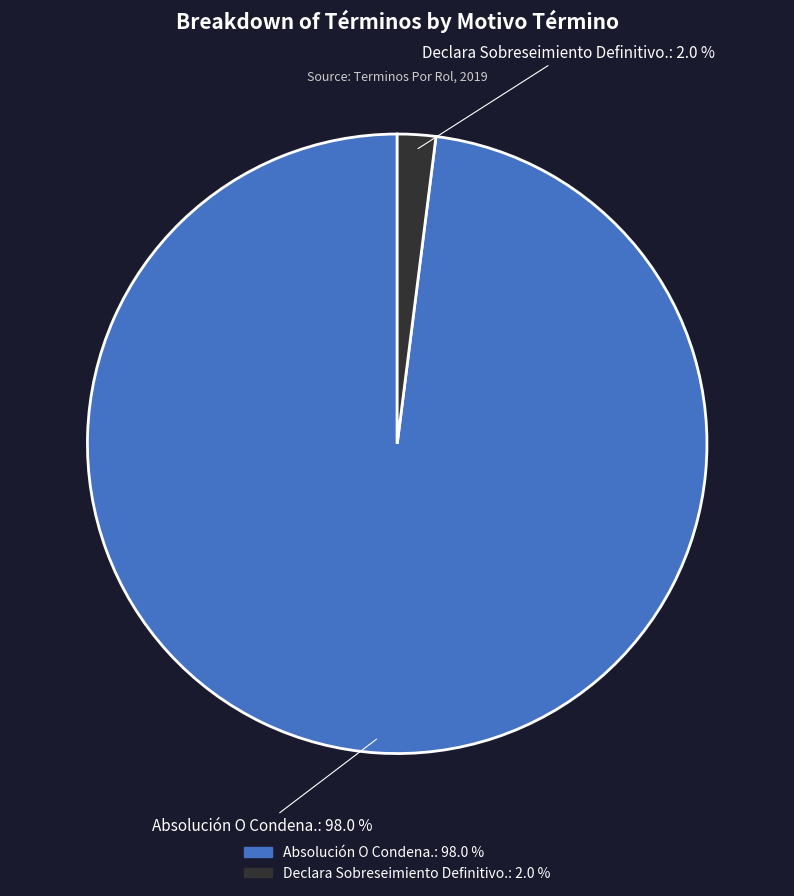

To the nearest percent, what is the combined percentage of Declara Sobreseimiento Definitivo. and Absolución O Condena.?

100%